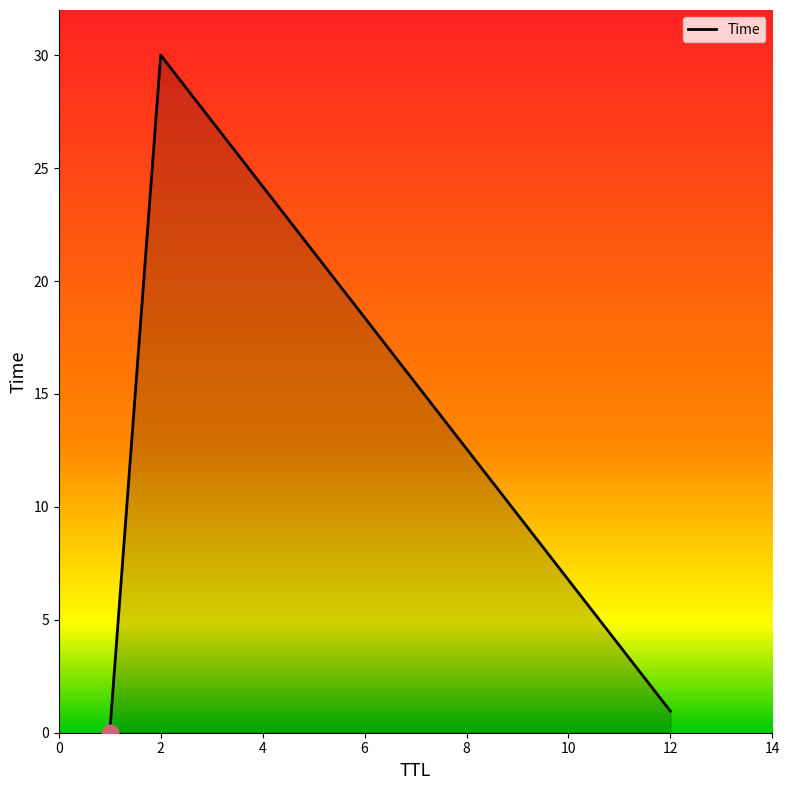

What is the maximum value shown in the chart?

30.0